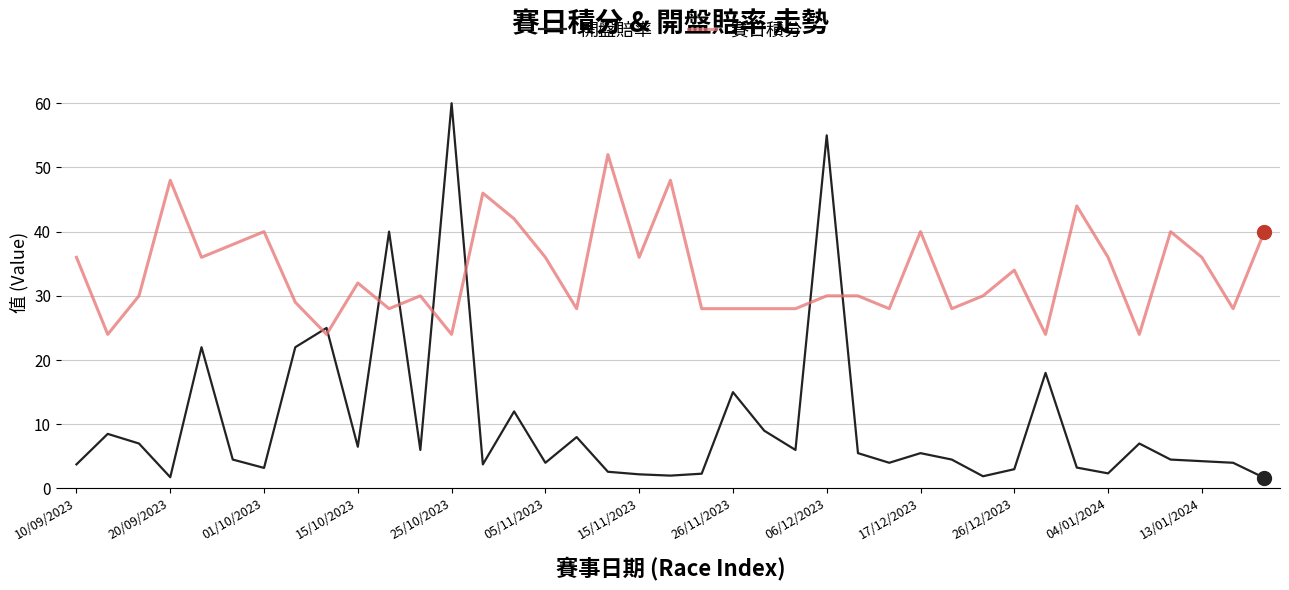

True or false: 開盤賠率 and 賽日積分 cross at least once.

True